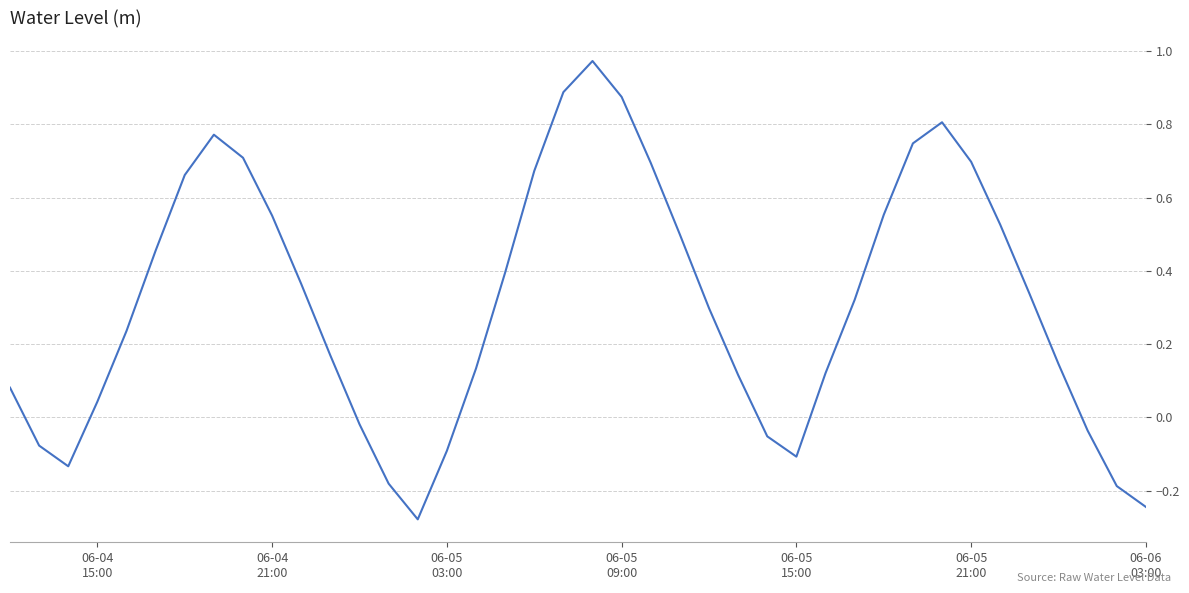

What is the difference between the maximum and minimum values?

1.3